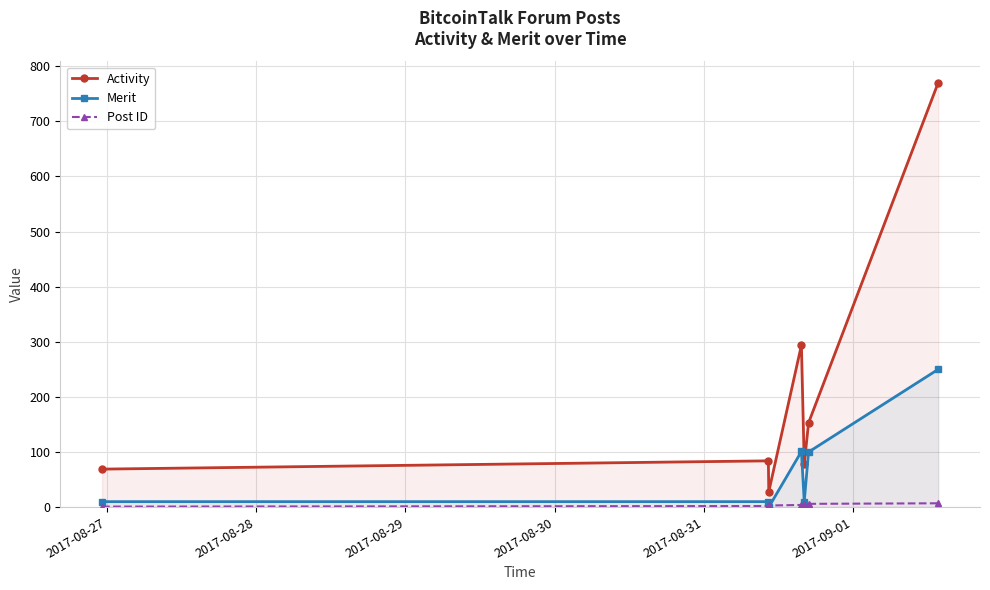

How many lines are shown in the chart?

3